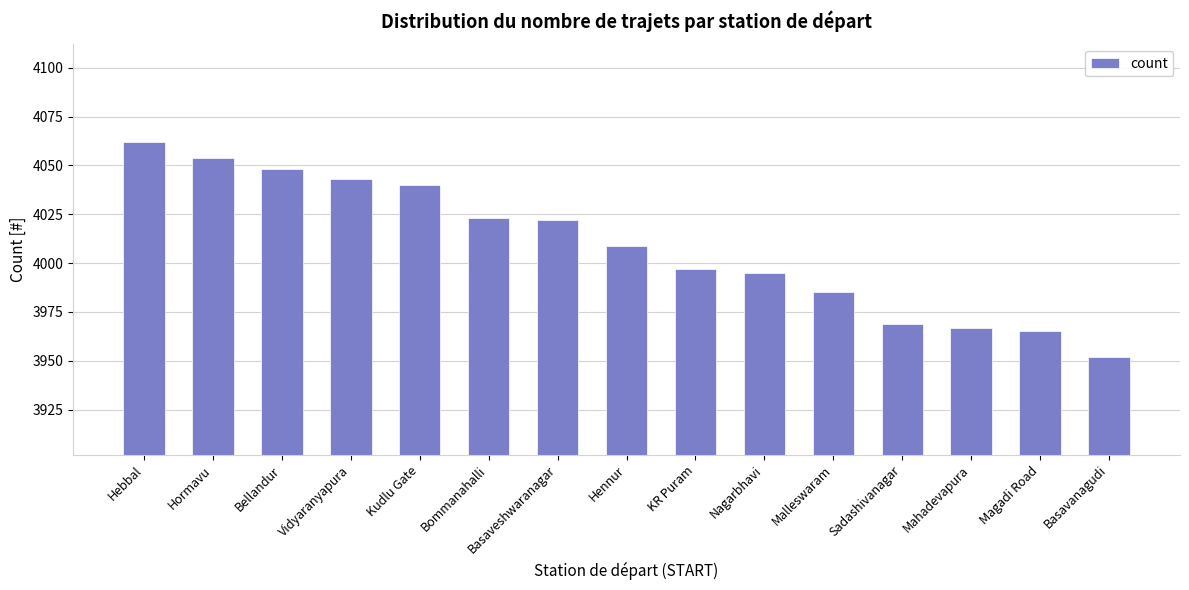

What is the sum of the values at Malleswaram and Kudlu Gate?

8025